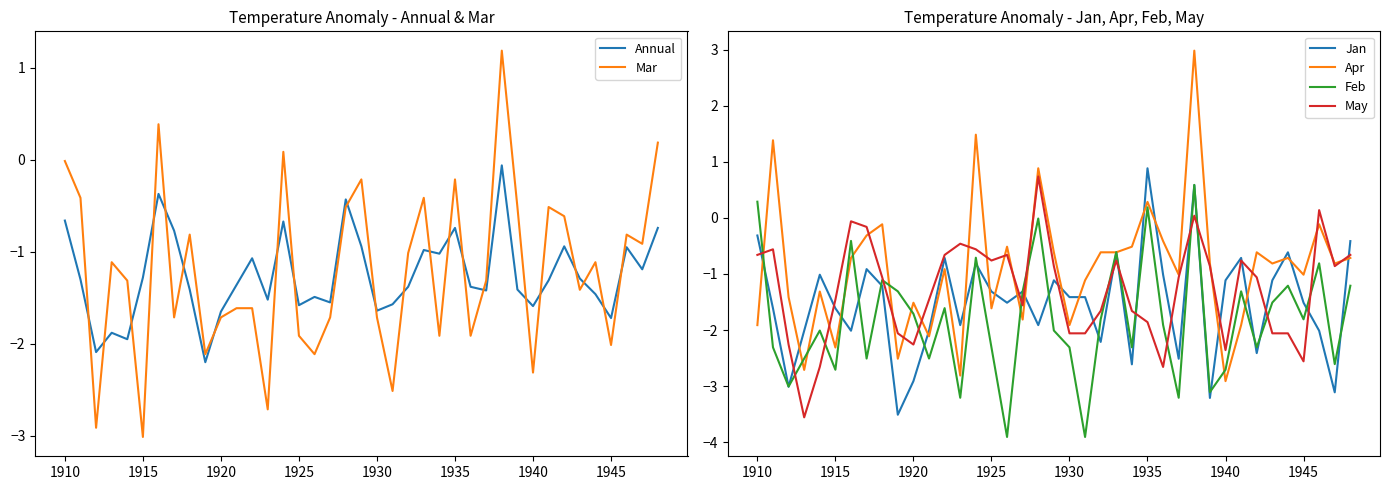

Reading left to right, what are all the values shown in this chart?

Annual: -0.7	-1.3	-2.1	-1.9	-1.9	-1.3	-0.4	-0.8	-1.4	-2.2	-1.6	-1.4	-1.1	-1.5	-0.7	-1.6	-1.5	-1.6	-0.4	-0.9	-1.6	-1.6	-1.4	-1.0	-1.0	-0.7	-1.4	-1.4	-0.1	-1.4	-1.6	-1.3	-0.9	-1.3	-1.5	-1.7	-0.9	-1.2	-0.7
Mar: -0.0	-0.4	-2.9	-1.1	-1.3	-3.0	0.4	-1.7	-0.8	-2.1	-1.7	-1.6	-1.6	-2.7	0.1	-1.9	-2.1	-1.7	-0.5	-0.2	-1.7	-2.5	-1.0	-0.4	-1.9	-0.2	-1.9	-1.3	1.2	-0.5	-2.3	-0.5	-0.6	-1.4	-1.1	-2.0	-0.8	-0.9	0.2
Jan: -0.3	-1.6	-3.0	-2.0	-1.0	-1.6	-2.0	-0.9	-1.2	-3.5	-2.9	-2.0	-0.7	-1.9	-0.8	-1.3	-1.5	-1.3	-1.9	-1.1	-1.4	-1.4	-2.2	-0.6	-2.6	0.9	-1.0	-2.5	0.6	-3.2	-1.1	-0.7	-2.4	-1.1	-0.6	-1.5	-2.0	-3.1	-0.4
Apr: -1.9	1.4	-1.4	-2.7	-1.3	-2.3	-0.7	-0.3	-0.1	-2.5	-1.5	-2.1	-0.9	-2.8	1.5	-1.6	-0.5	-1.8	0.9	-0.6	-1.9	-1.1	-0.6	-0.6	-0.5	0.3	-0.4	-1.0	3.0	-0.8	-2.9	-1.9	-0.6	-0.8	-0.7	-1.0	-0.1	-0.8	-0.7
Feb: 0.3	-2.3	-3.0	-2.5	-2.0	-2.7	-0.4	-2.5	-1.1	-1.3	-1.7	-2.5	-1.6	-3.2	-0.7	-2.3	-3.9	-1.3	-0.0	-2.0	-2.3	-3.9	-1.8	-0.6	-2.3	0.2	-1.9	-3.2	0.6	-3.1	-2.7	-1.3	-2.3	-1.5	-1.2	-1.8	-0.8	-2.6	-1.2
May: -0.7	-0.6	-2.3	-3.6	-2.7	-1.5	-0.1	-0.2	-1.1	-2.1	-2.3	-1.5	-0.7	-0.5	-0.6	-0.8	-0.7	-1.6	0.7	-0.9	-2.1	-2.1	-1.7	-0.8	-1.7	-1.9	-2.7	-1.1	0.0	-0.9	-2.4	-0.8	-1.1	-2.1	-2.1	-2.6	0.1	-0.9	-0.7